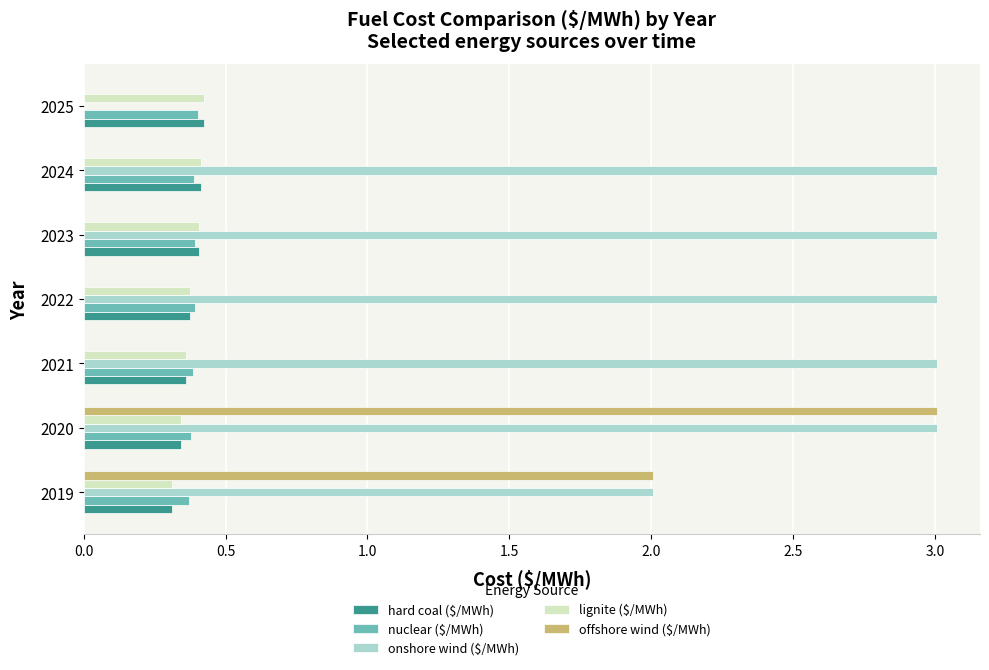

Is it true that hard coal ($/MWh) equals 0.4 at 2025?

True